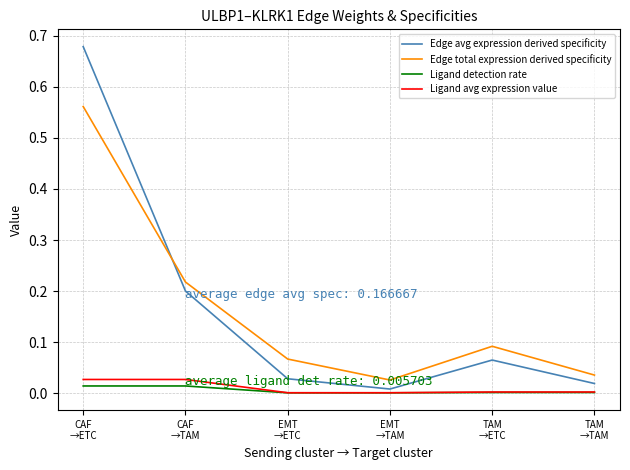

The value of Ligand detection rate at EMT
→ETC is 0.0. True or false?

True